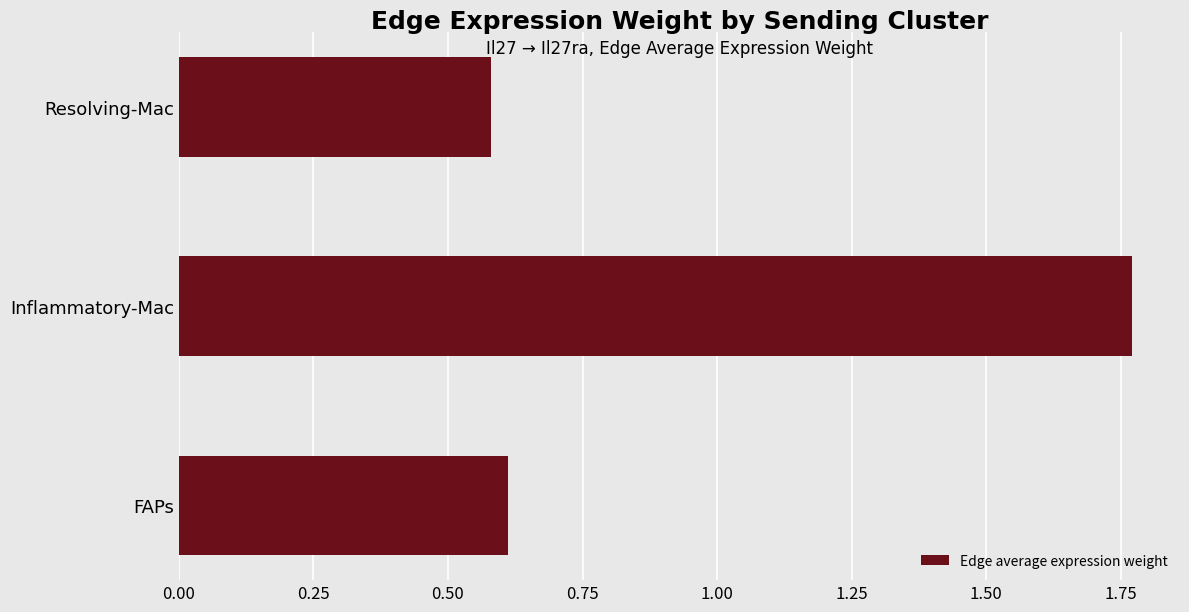

List the labels in order of value, largest first.

Inflammatory-Mac, FAPs, Resolving-Mac